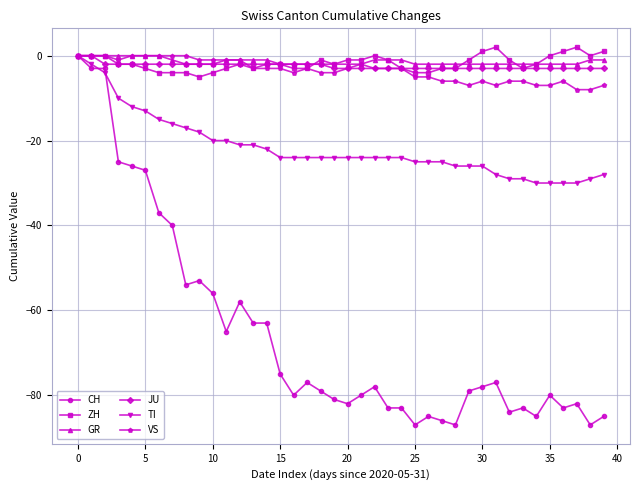

What is the difference between the maximum and second lowest values in the CH series?

87